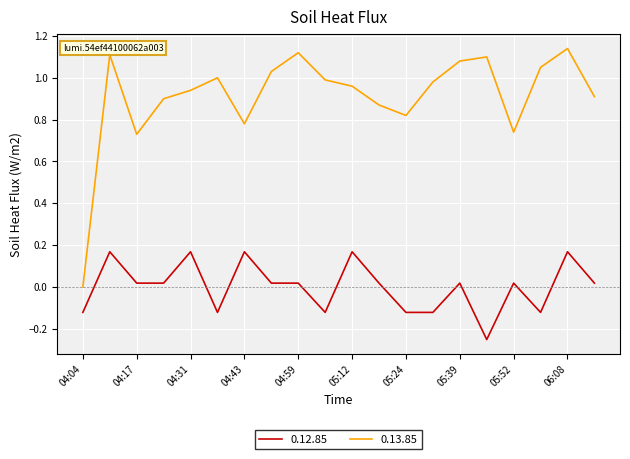

Which series has the largest range (max minus min)?

0.13.85